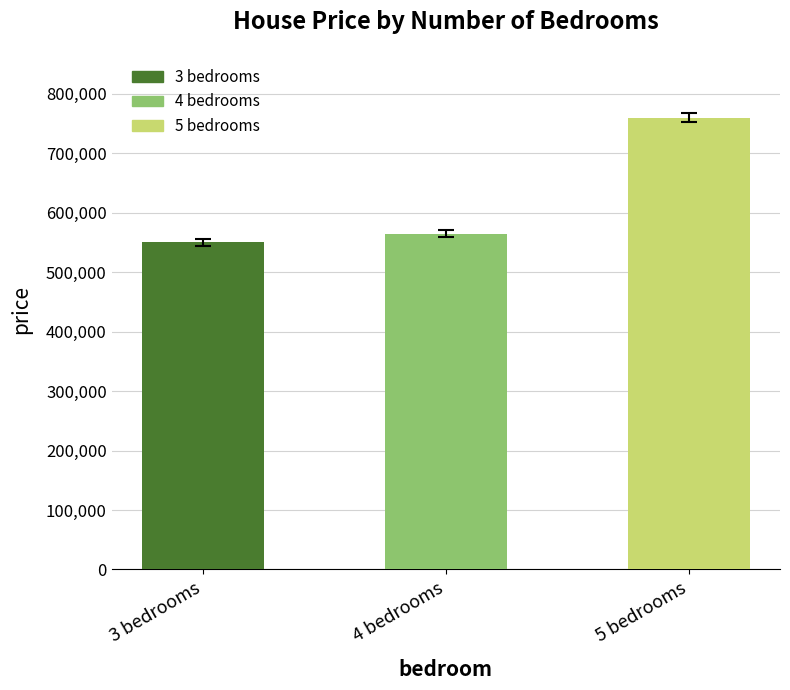

How many data points does each series have?

3